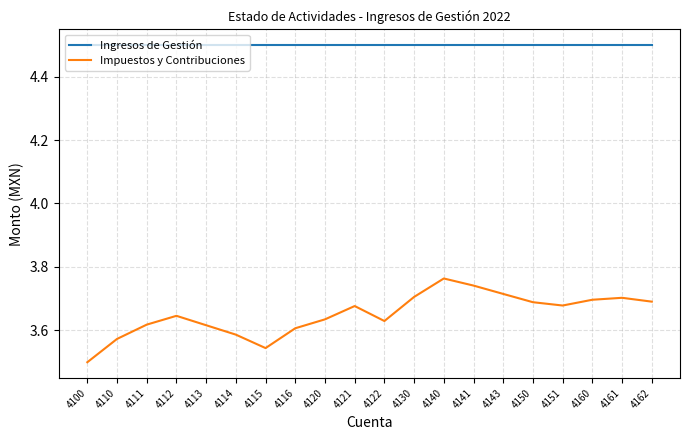

True or false: Ingresos de Gestión and Impuestos y Contribuciones intersect in this chart.

False